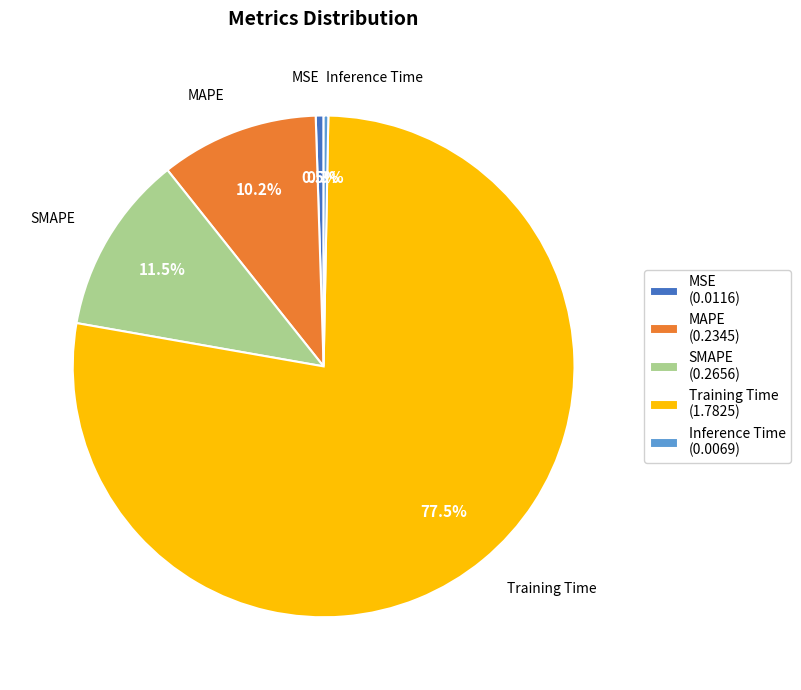

Which category has the biggest portion of the pie?

Training Time